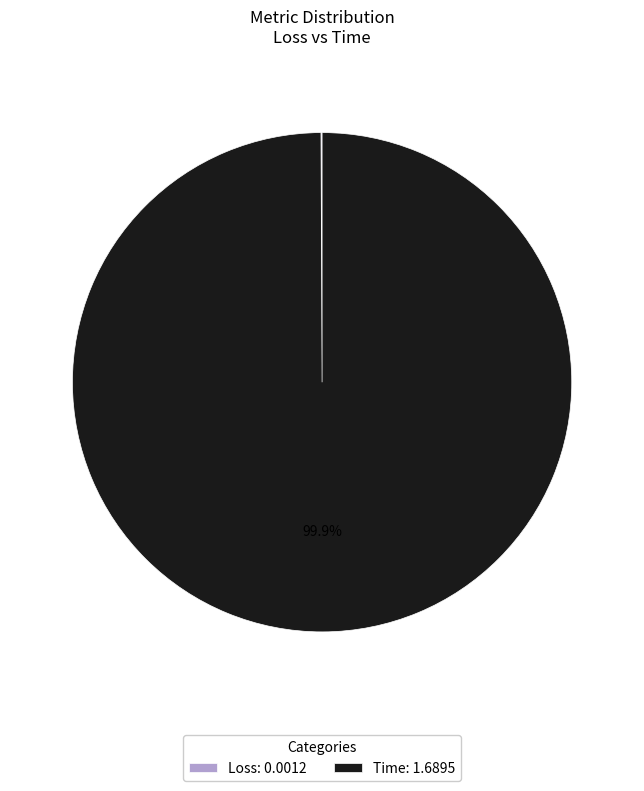

What is the majority slice?

Time